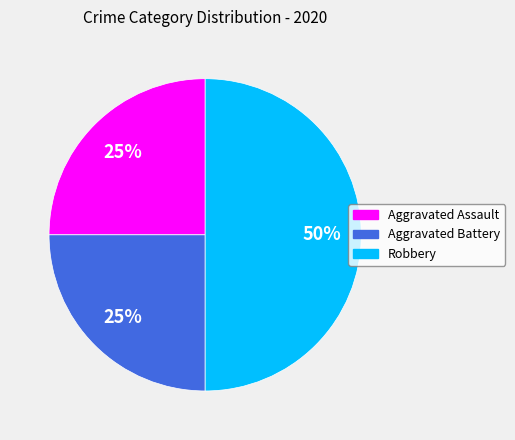

To the nearest percent, what is the combined percentage of Aggravated Assault and Robbery?

75%